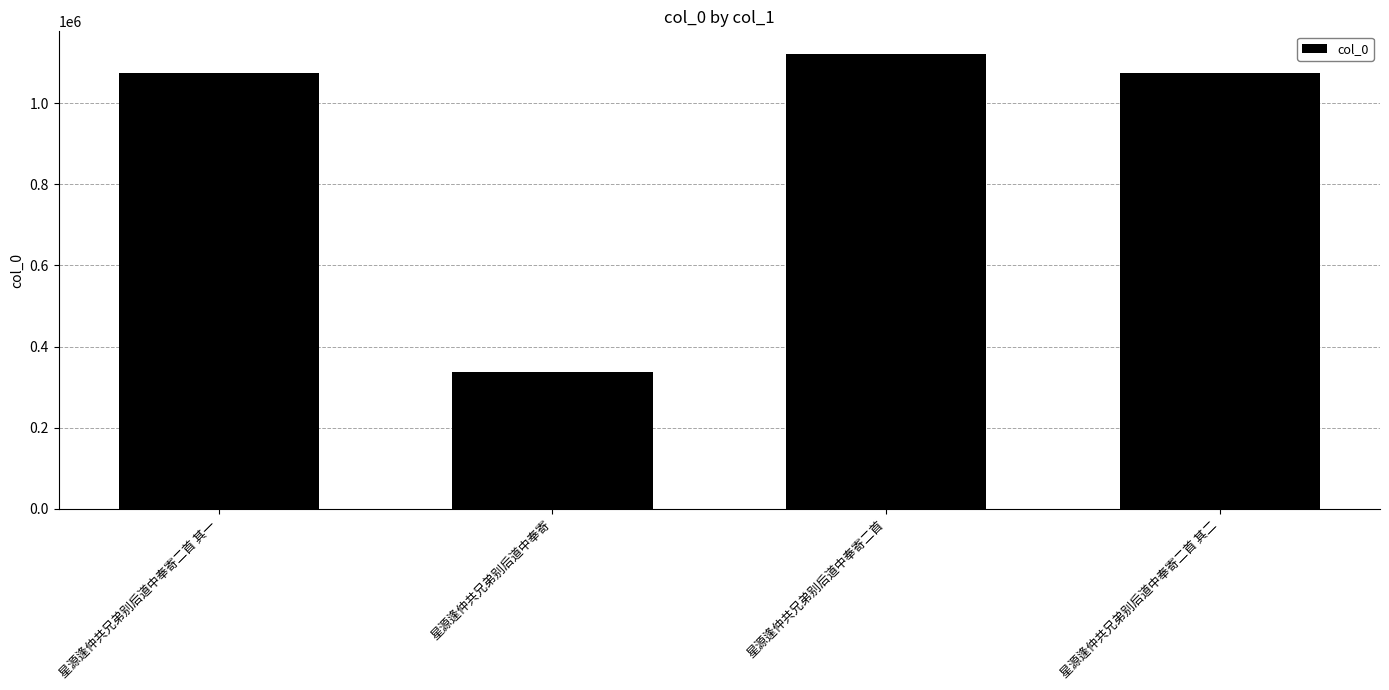

What is the sum of all values?

3607528